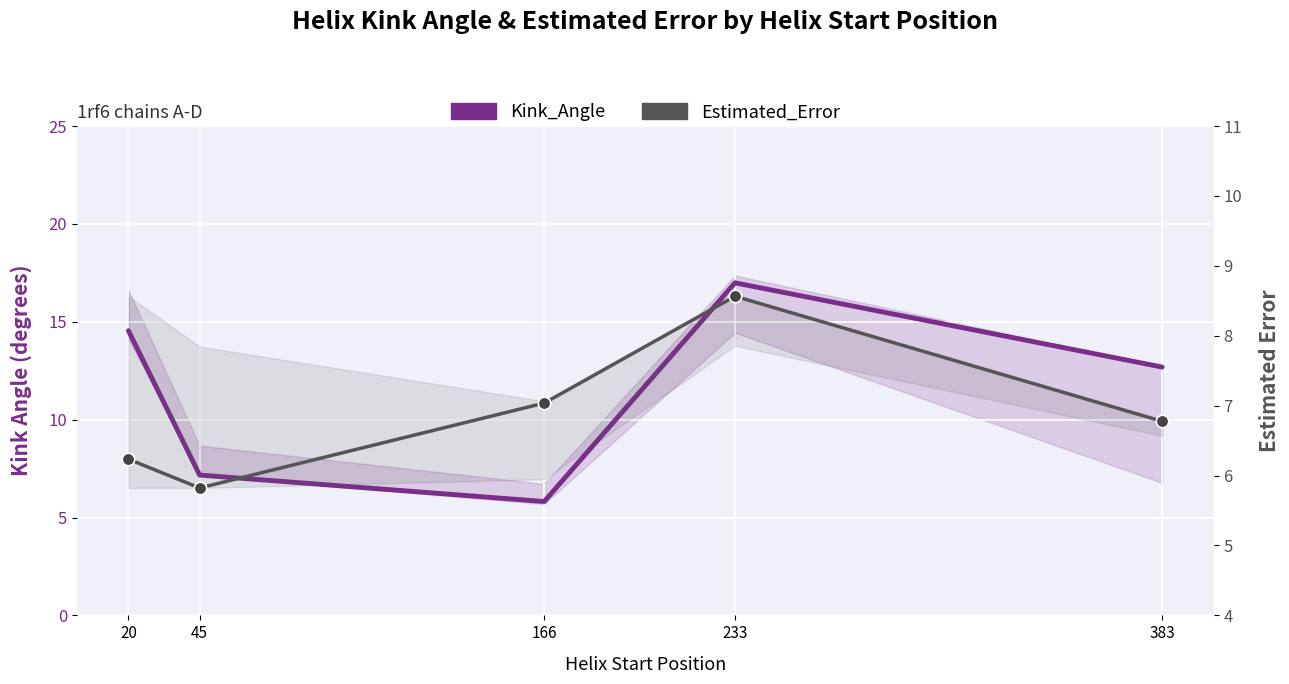

Between which two adjacent categories do Kink_Angle and Estimated_Error first intersect?

45 and 166